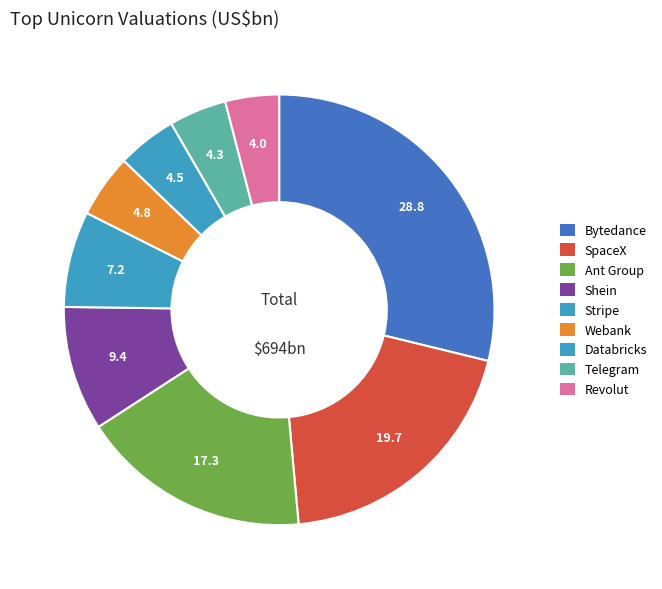

How many segments does this pie chart have?

9